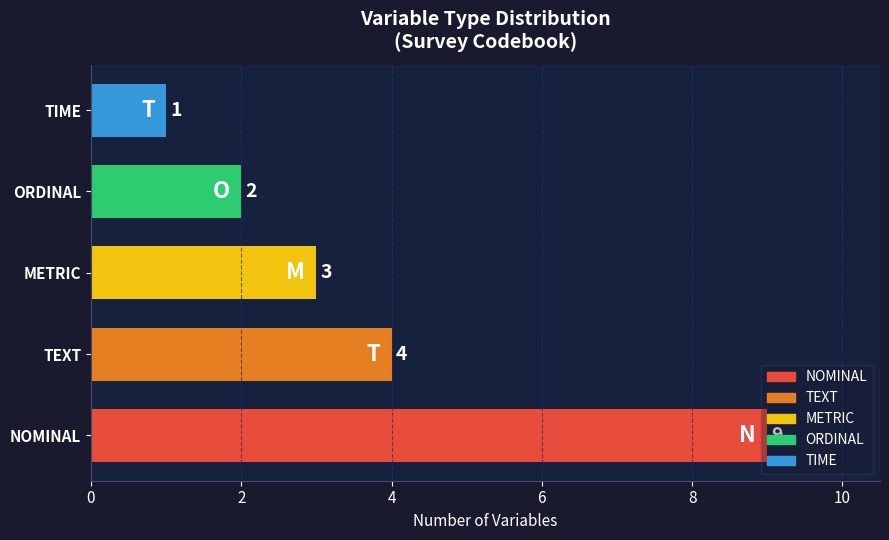

How many bars are there in total?

5